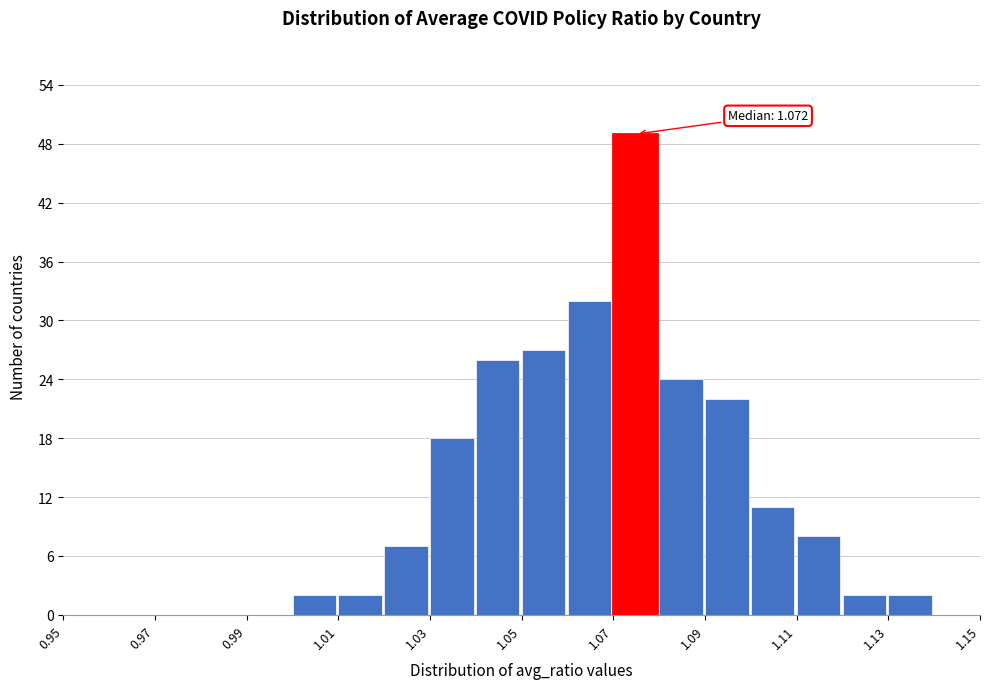

Over which range of the x-axis is the bar tallest?

1.07 to 1.08